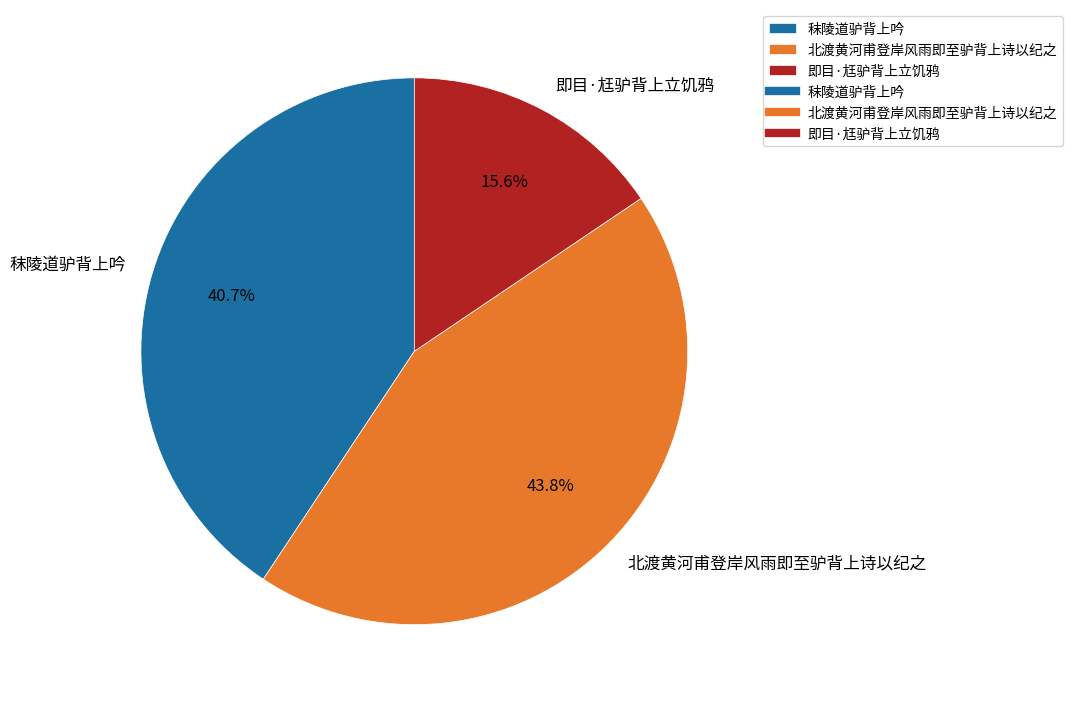

Which slice is the largest?

北渡黄河甫登岸风雨即至驴背上诗以纪之